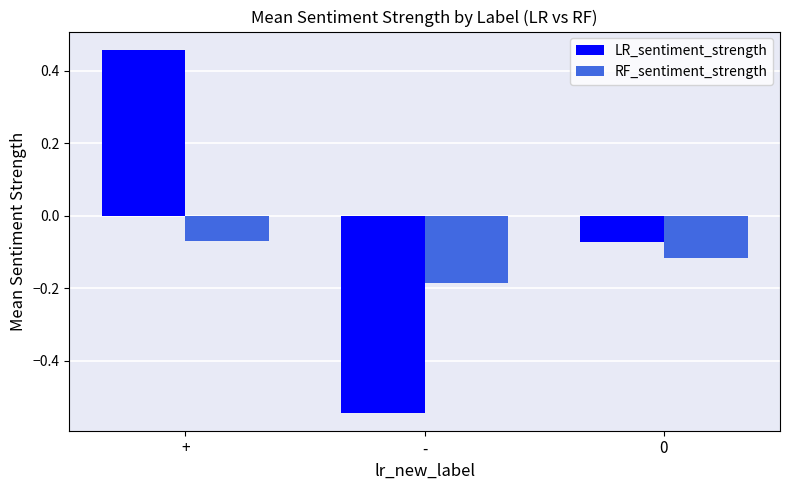

How many data points does each series have?

3